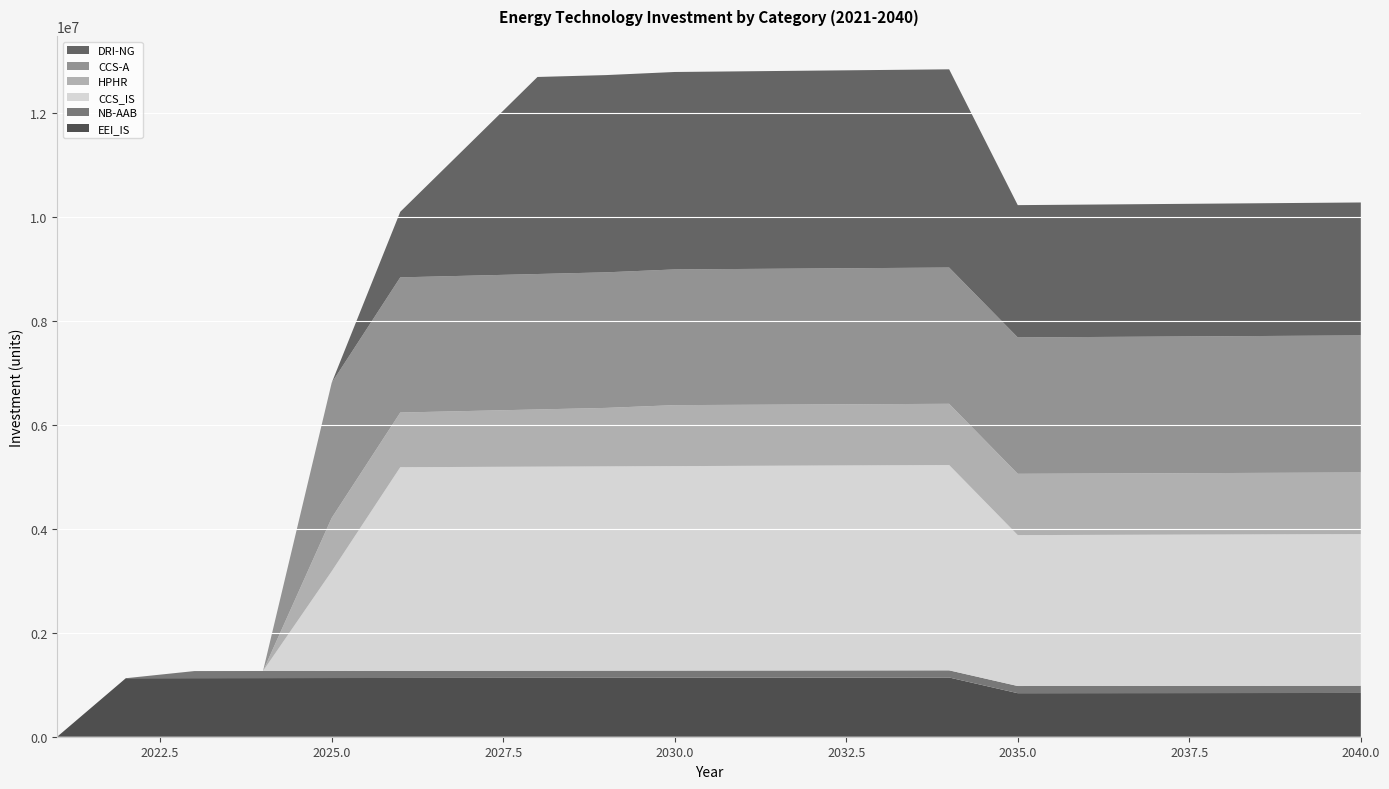

Reading left to right, extract all data points from this chart.

EEI_IS: 2021=0.0	2022=1126229.5	2023=1127355.7	2024=1128483.1	2025=1129611.6	2026=1130741.2	2027=1131871.9	2028=1133003.8	2029=1134136.8	2030=1135270.9	2031=1136406.2	2032=1137542.6	2033=1138680.2	2034=1139818.8	2035=837853.8	2036=838691.7	2037=839530.4	2038=840369.9	2039=841210.3	2040=842051.5
NB-AAB: 2021=0.0	2022=0.0	2023=136512.6	2024=136649.1	2025=136785.8	2026=136922.6	2027=137059.5	2028=137196.5	2029=137333.7	2030=137471.1	2031=137608.5	2032=137746.2	2033=137883.9	2034=138021.8	2035=138159.8	2036=138298.0	2037=138436.3	2038=138574.7	2039=138713.3	2040=138852.0
CCS_IS: 2021=0.0	2022=0.0	2023=0.0	2024=0.0	2025=1916245.1	2026=3919902.8	2027=3923822.7	2028=3927746.5	2029=3931674.2	2030=3935605.9	2031=3939541.5	2032=3943481.1	2033=3947424.5	2034=3951372.0	2035=2904560.0	2036=2907464.5	2037=2910372.0	2038=2913282.4	2039=2916195.6	2040=2919111.8
HPHR: 2021=0.0	2022=0.0	2023=0.0	2024=0.0	2025=1028052.3	2026=1052468.6	2027=1076932.6	2028=1101444.6	2029=1126004.4	2030=1174094.2	2031=1175268.3	2032=1176443.6	2033=1177620.0	2034=1178797.6	2035=1179976.4	2036=1181156.4	2037=1182337.6	2038=1183519.9	2039=1184703.4	2040=1185888.1
CCS-A: 2021=0.0	2022=0.0	2023=0.0	2024=0.0	2025=2598929.8	2026=2601528.7	2027=2604130.2	2028=2606734.4	2029=2609341.1	2030=2611950.4	2031=2614562.4	2032=2617177.0	2033=2619794.1	2034=2622413.9	2035=2625036.3	2036=2627661.4	2037=2630289.0	2038=2632919.3	2039=2635552.2	2040=2638187.8
DRI-NG: 2021=0.0	2022=0.0	2023=0.0	2024=0.0	2025=0.0	2026=1261676.2	2027=2525875.7	2028=3792602.3	2029=3796394.9	2030=3800191.3	2031=3803991.5	2032=3807795.5	2033=3811603.3	2034=3815414.9	2035=2546153.6	2036=2548699.7	2037=2551248.4	2038=2553799.7	2039=2556353.5	2040=2558909.8